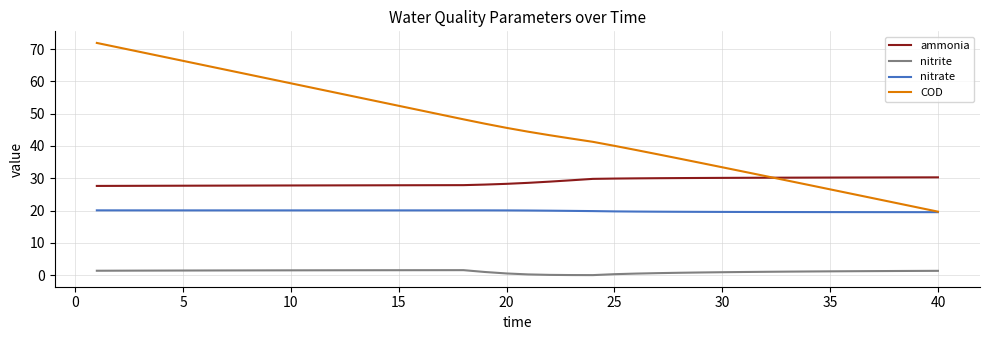

True or false: ammonia and nitrite cross at least once.

False